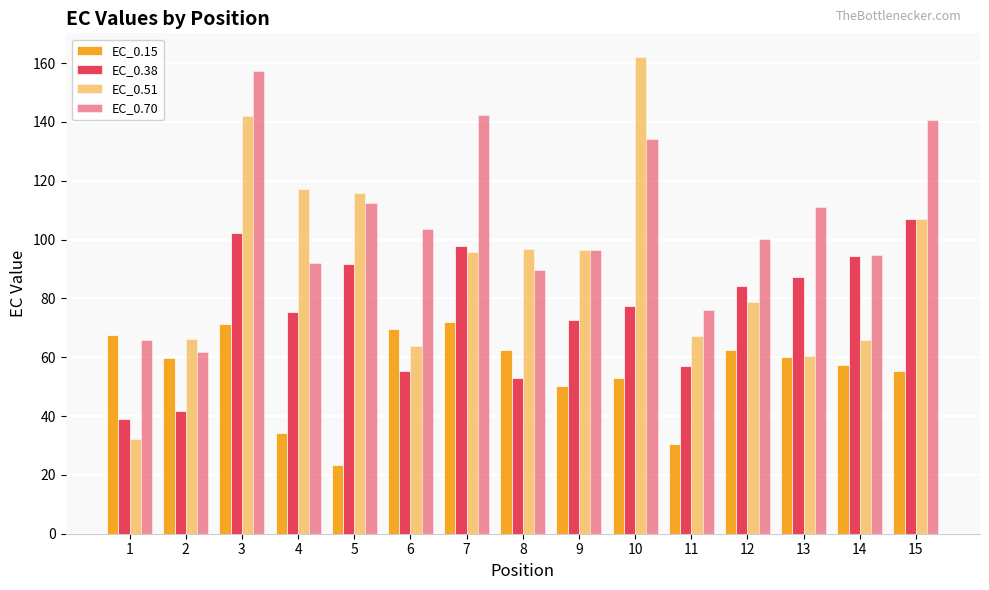

What is the value of the EC_0.38 bar at the 11th from the left?

57.1